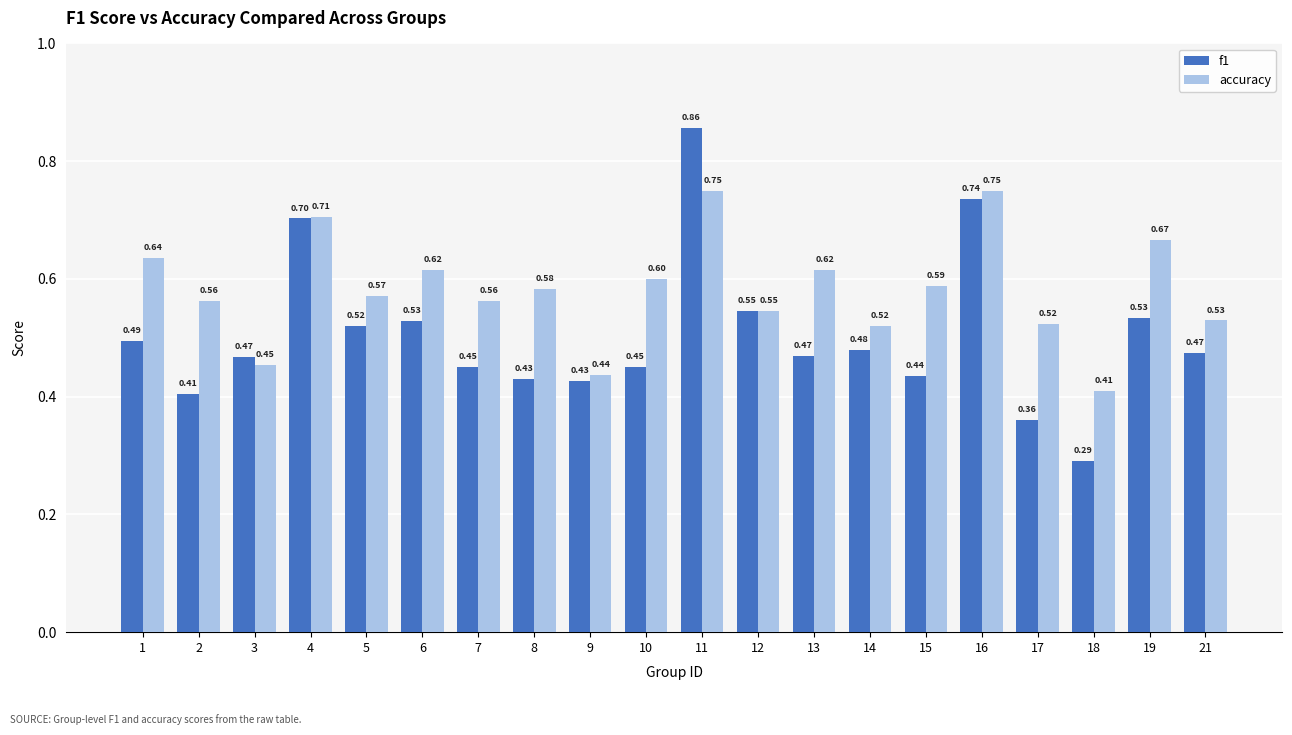

What is the sum of all f1 values?

10.1